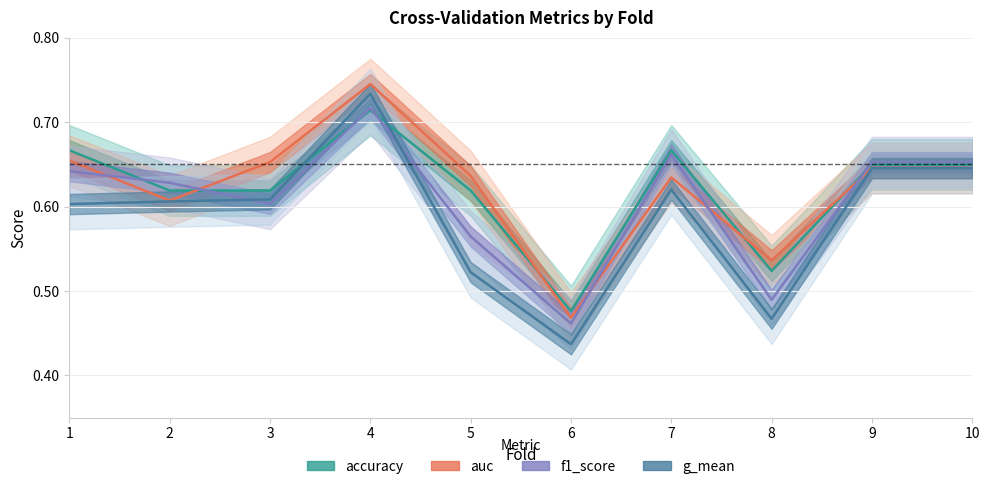

Which series has the largest total across all categories?

auc